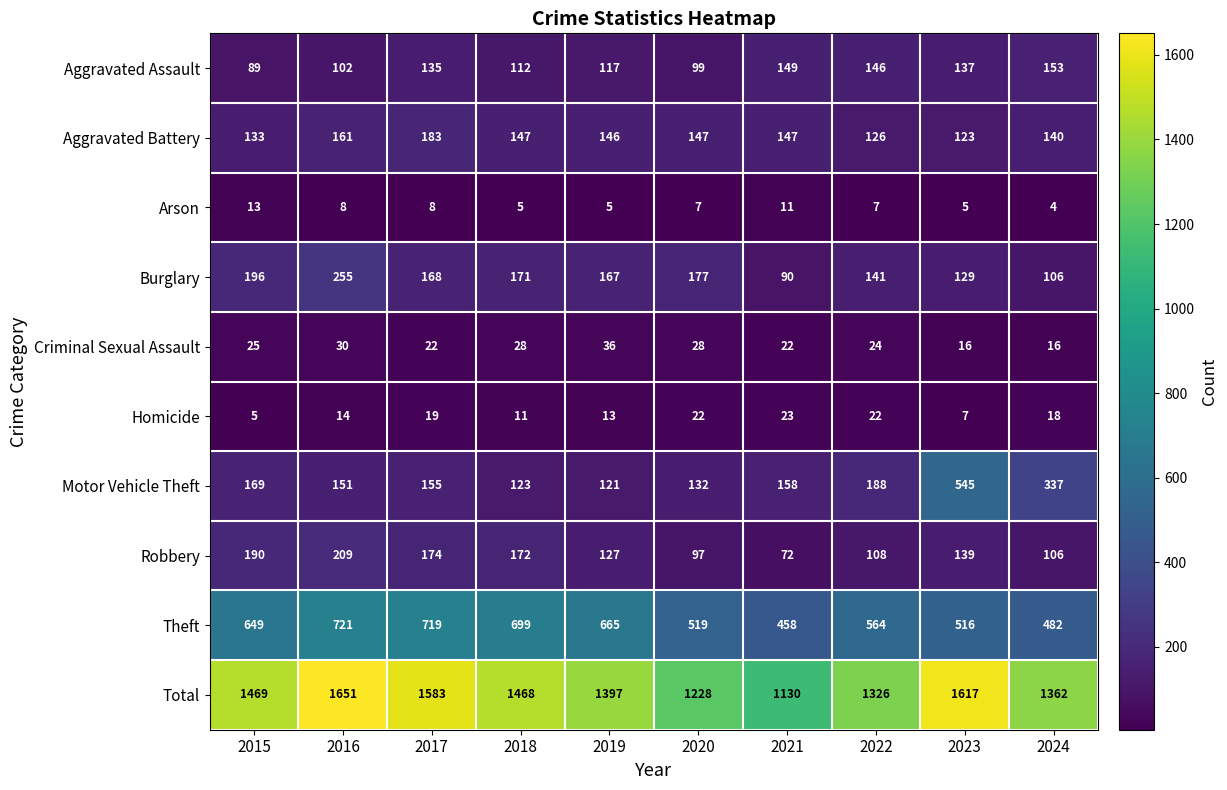

What is the difference between the maximum and second lowest values in the Theft series?

239